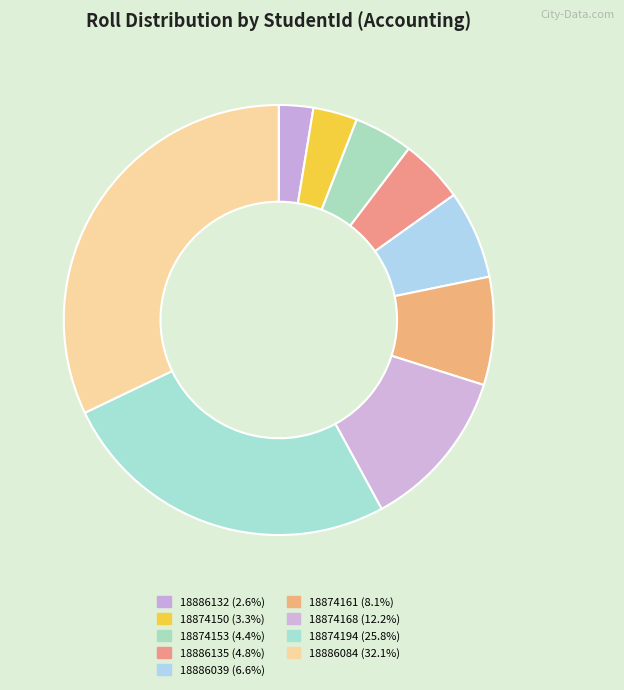

How many slices are in this pie chart?

9